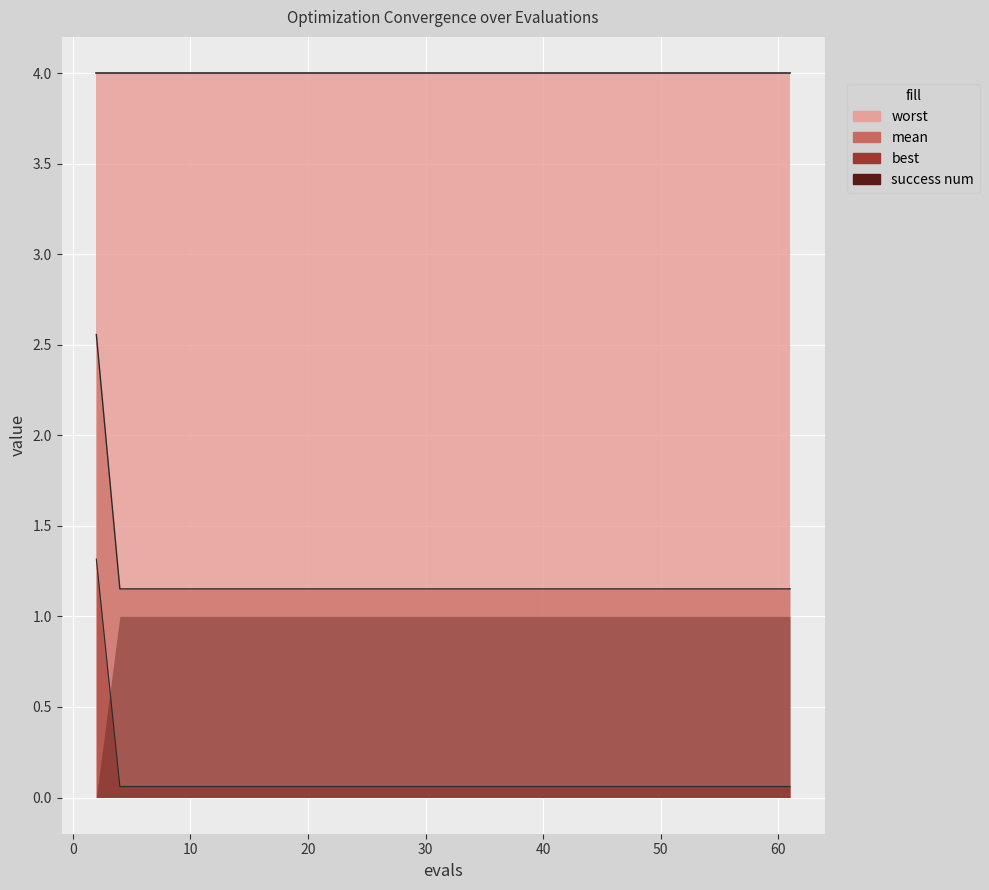

What is the value of the mean point at the 6th from the left?

1.2